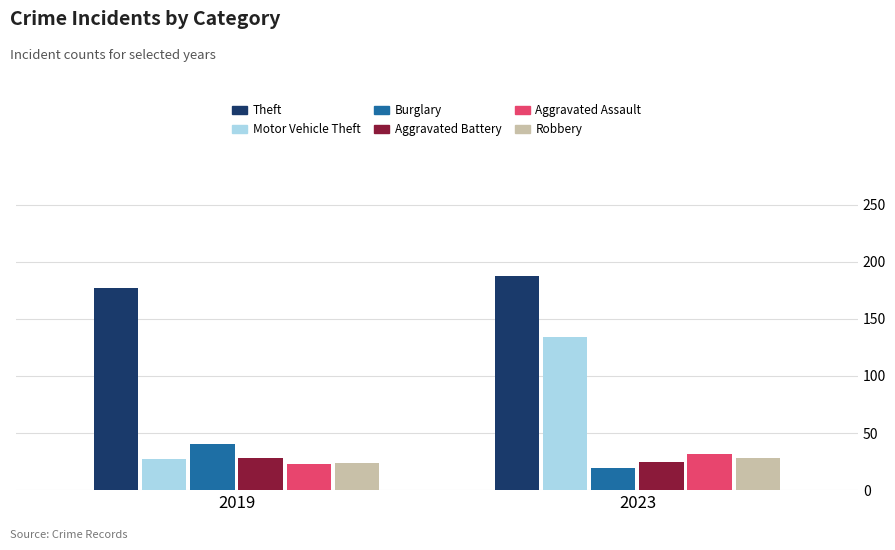

Which category has the lowest value in the Theft series?

2019